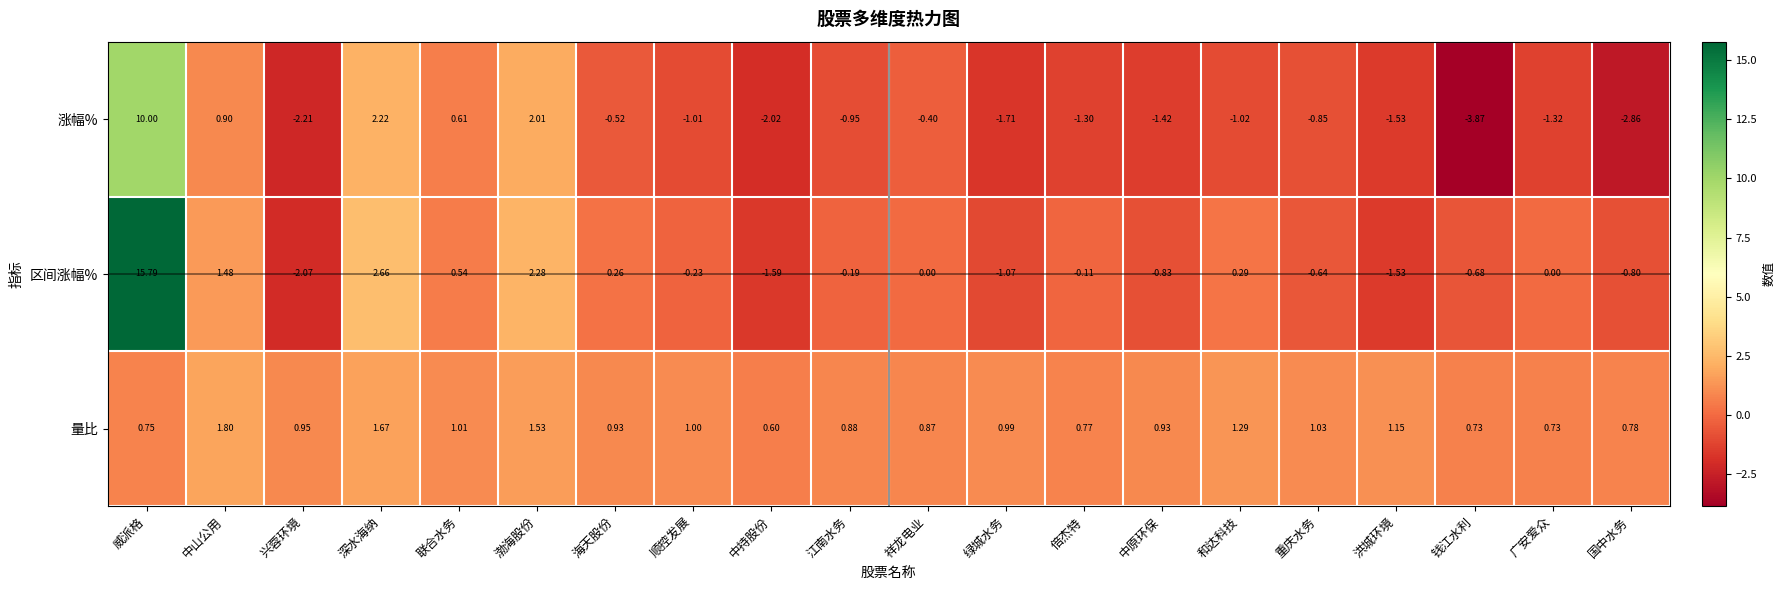

Which series has the widest spread of values?

区间涨幅%